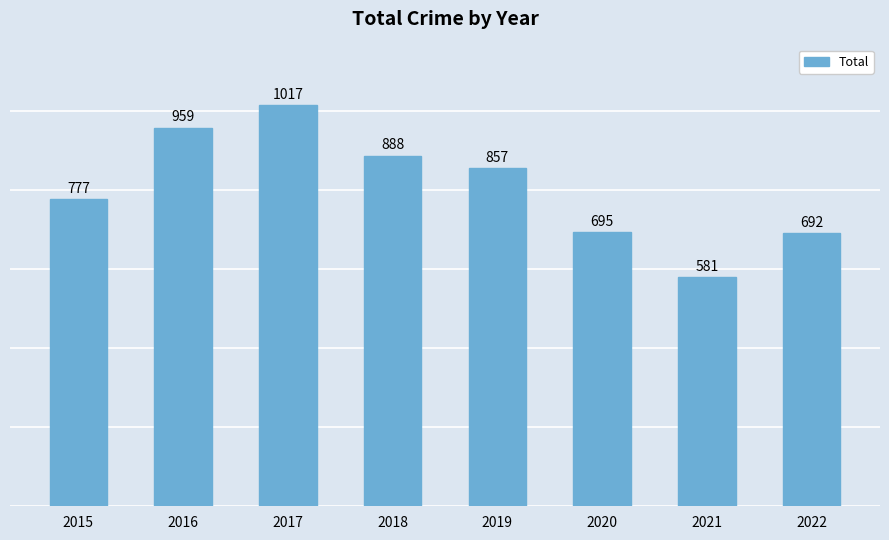

The value at 2019 is 857. True or false?

True